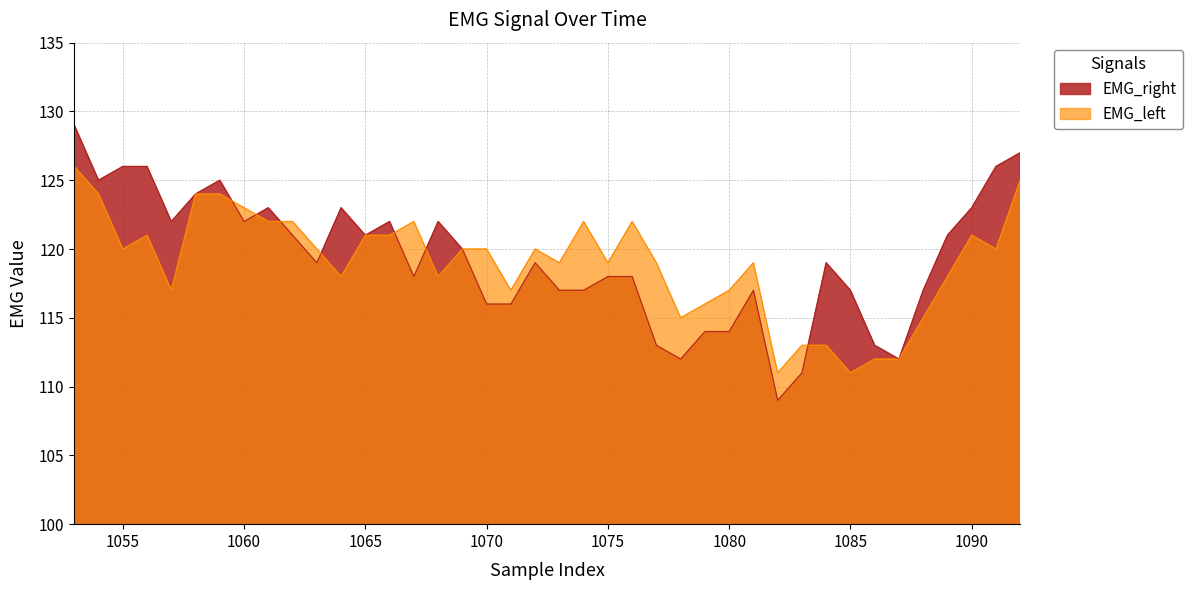

How many lines are shown in the chart?

2